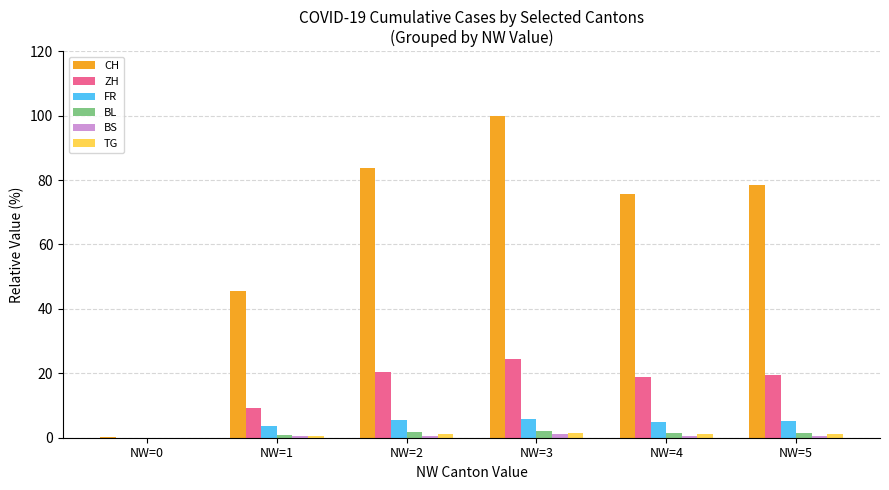

At which category does the chart reach its peak across all series?

NW=3